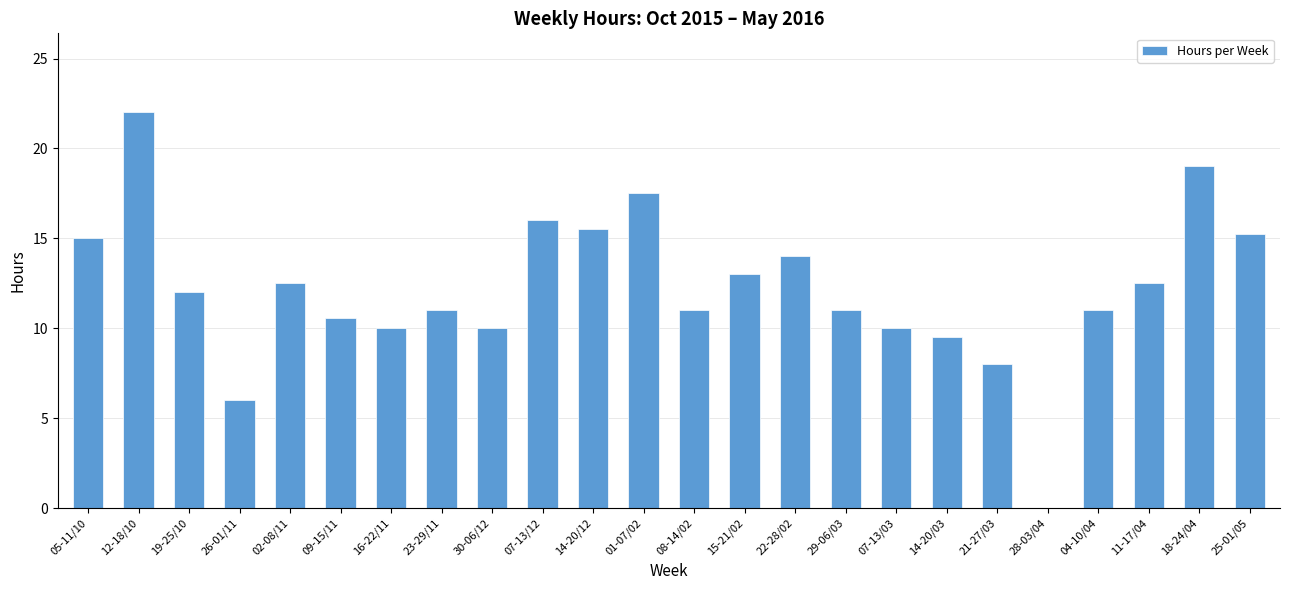

Which category has the highest value across all series?

12-18/10